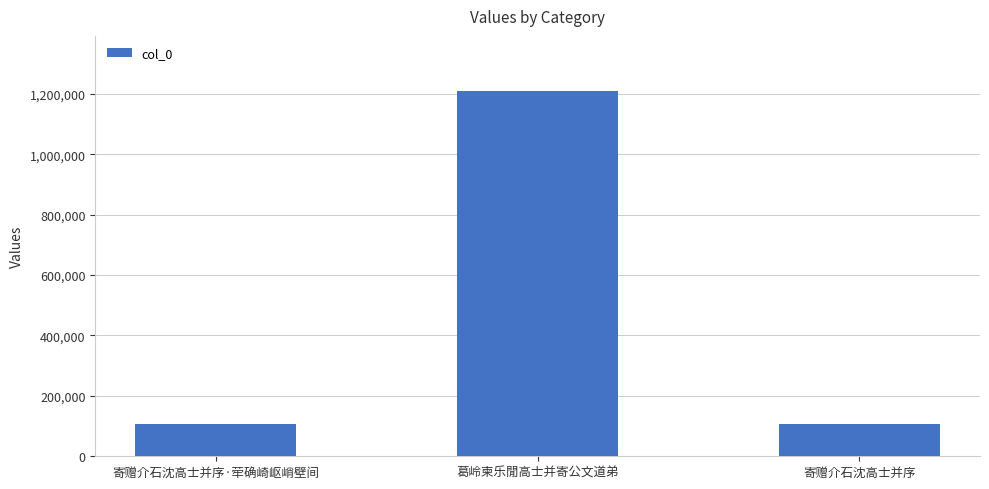

The value at 寄赠介石沈高士并序·荦确崎岖峭壁间 is 62285. True or false?

False